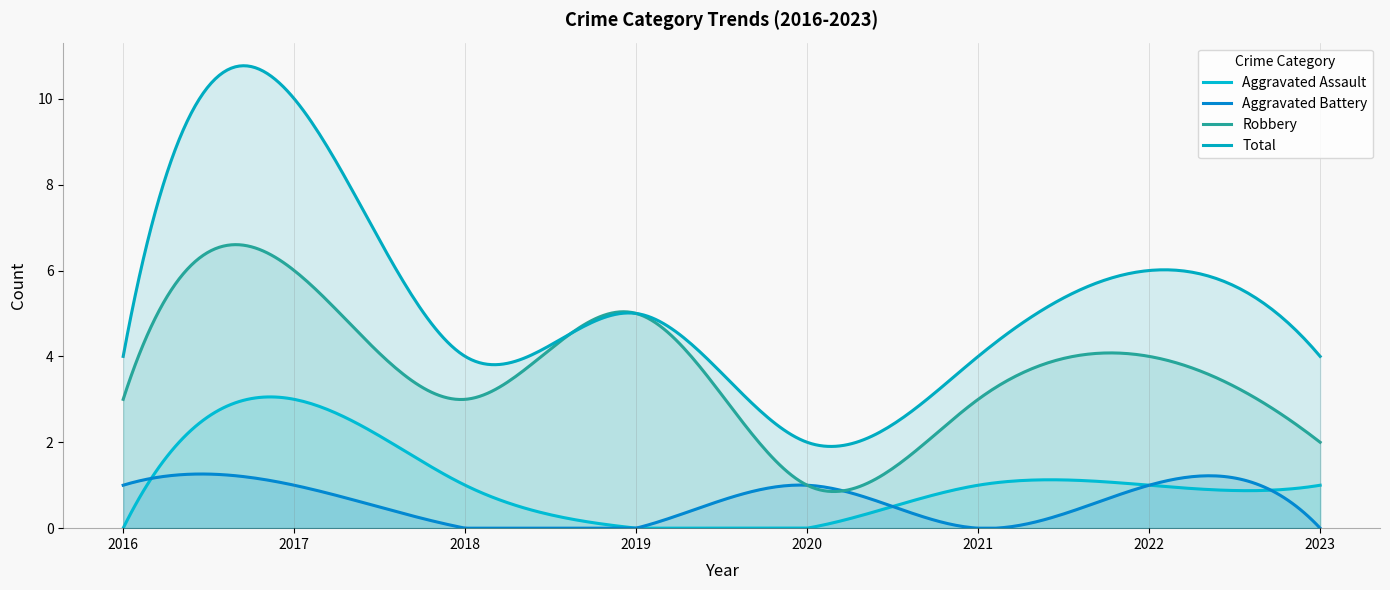

The Total series shows 2 at 2020. True or false?

True